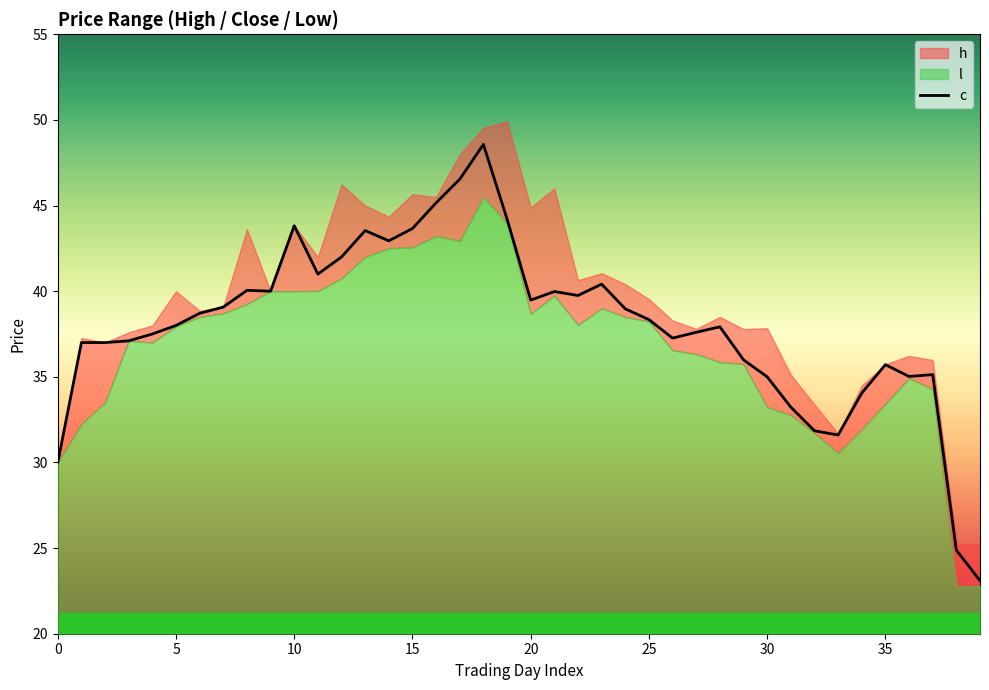

Is it true that the value at 39 is 23.1?

True